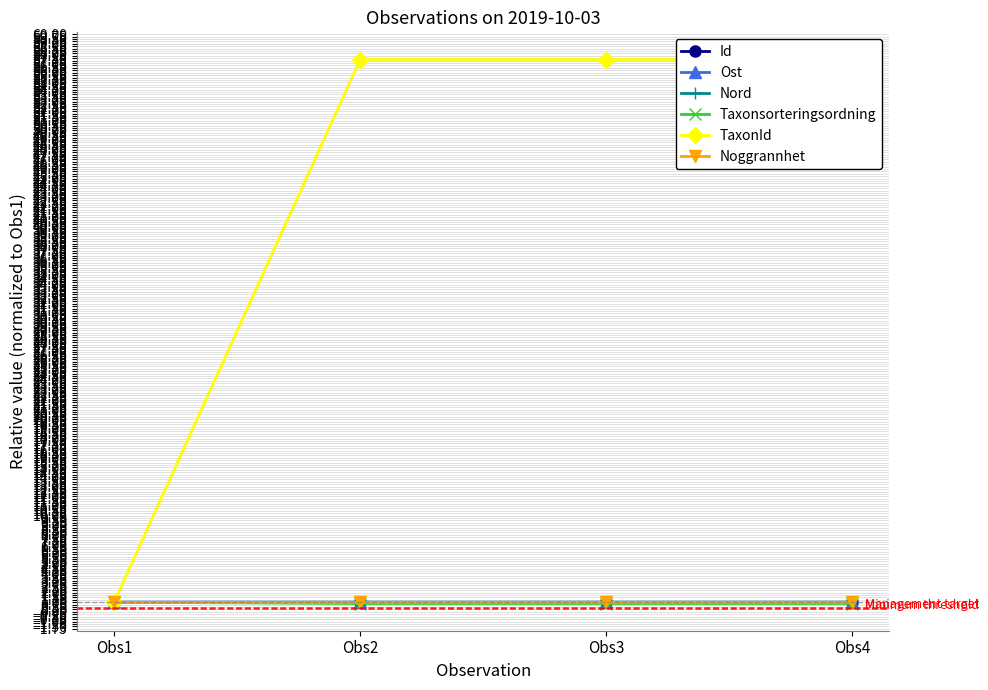

Where do Nord and Id first cross each other?

Obs2 and Obs3